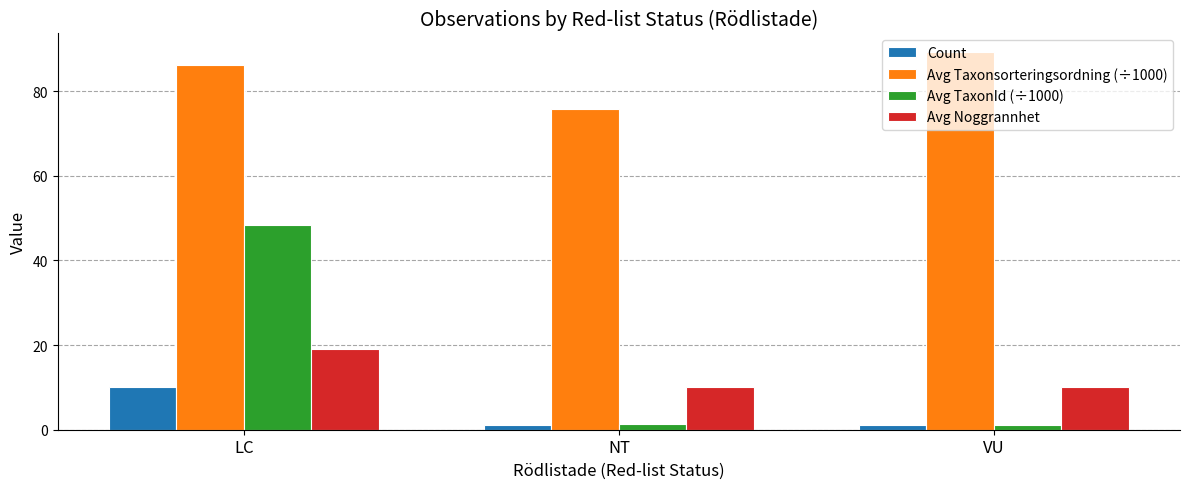

What are all the series names shown in the legend?

Count, Avg Taxonsorteringsordning (÷1000), Avg TaxonId (÷1000), Avg Noggrannhet